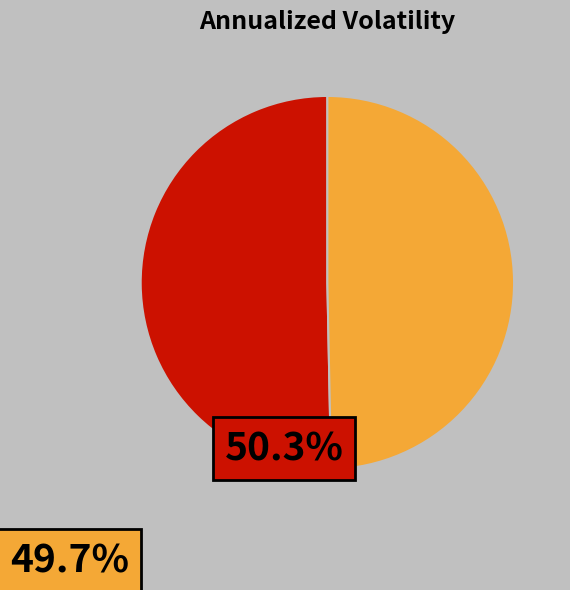

Is there a majority slice in this chart?

Yes